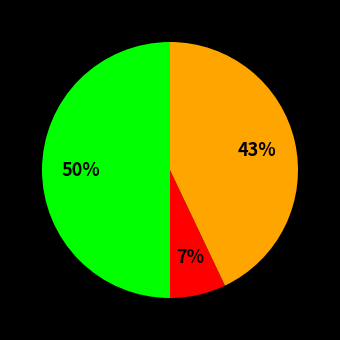

To the nearest percent, what is the difference between the largest and smallest slice percentages?

43%